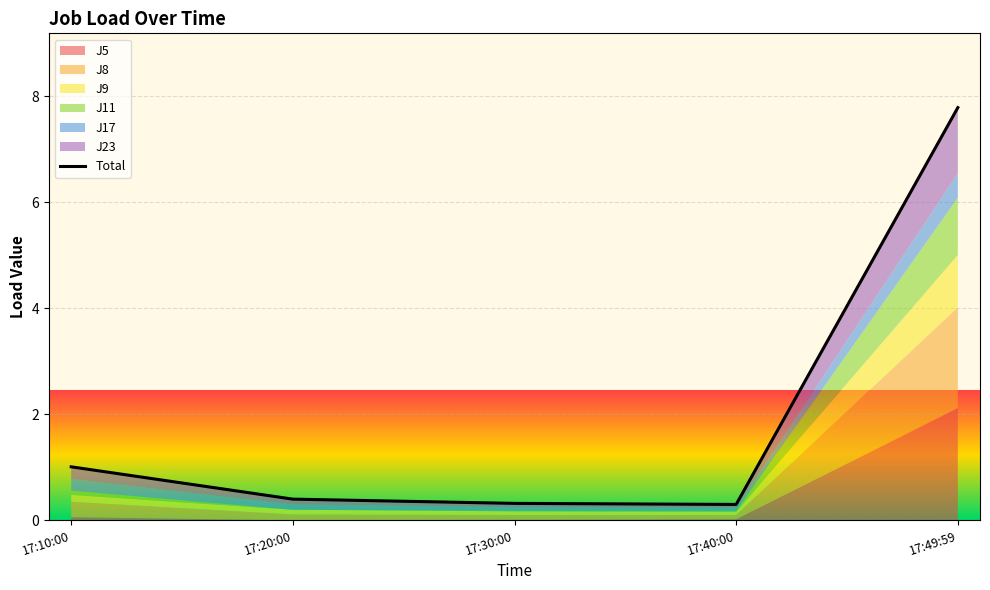

List the labels in order of value, smallest first.

17:40:00, 17:30:00, 17:20:00, 17:10:00, 17:49:59